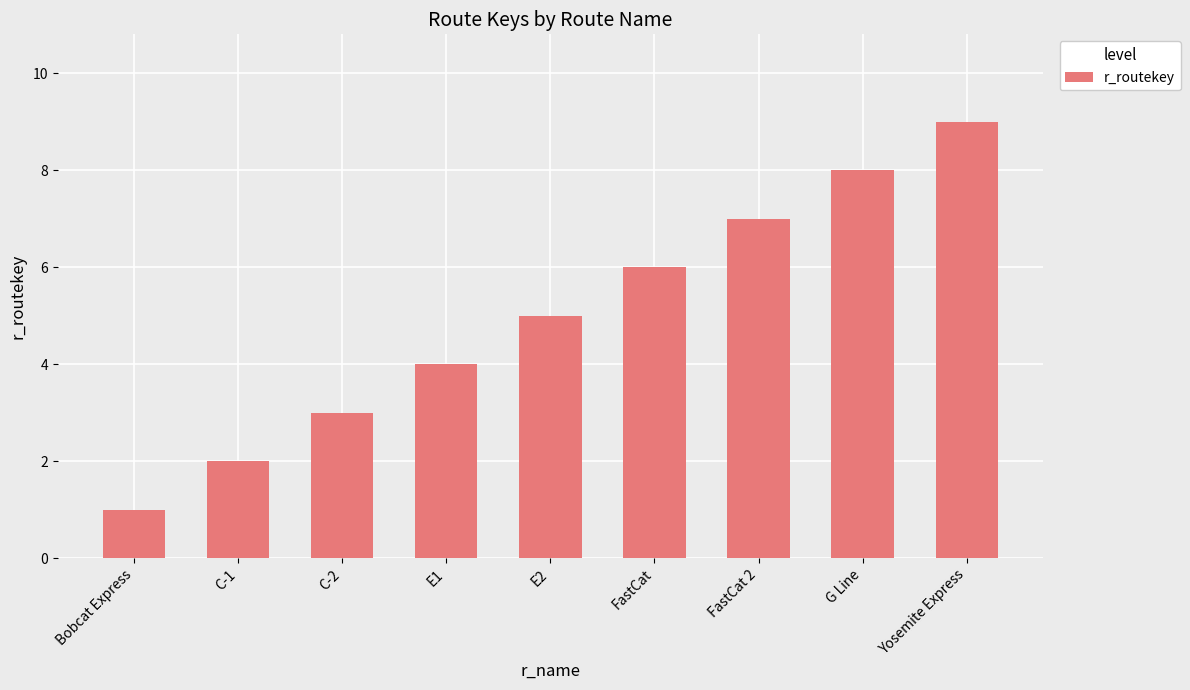

What is the sum of all values?

45